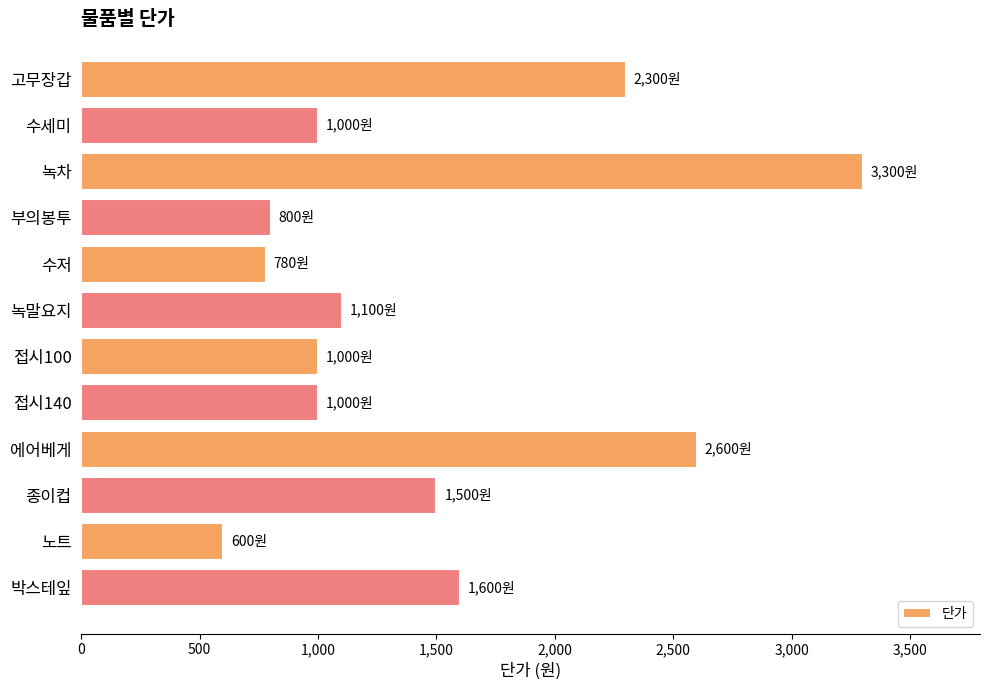

The chart shows a value of 5476 at 녹차. True or false?

False